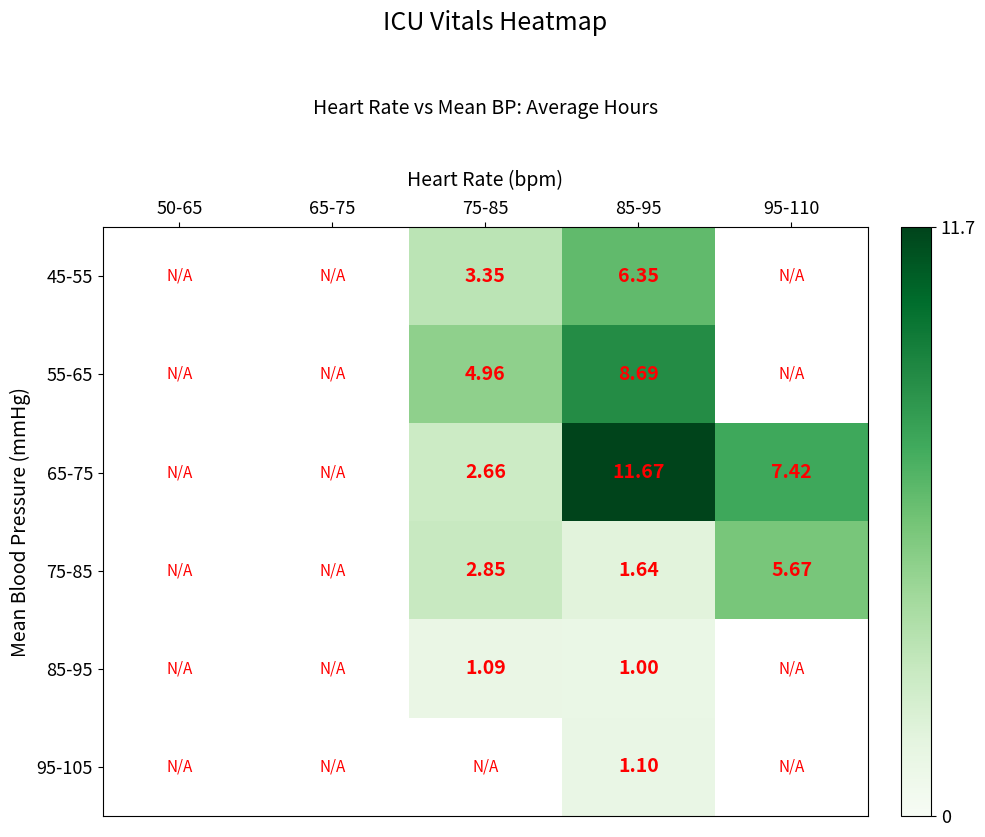

Is the value of 75-85 at 95-110 greater than the value of 45-55 at 75-85?

Yes